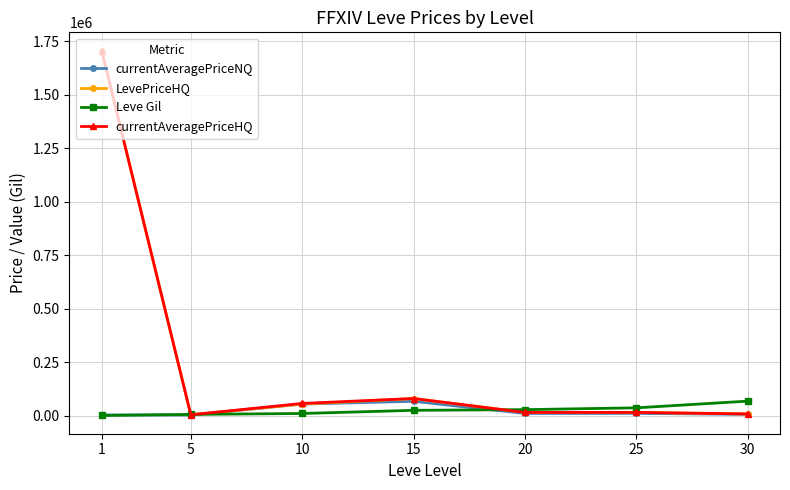

In LevePriceHQ, how many points are lower than both neighbors (excluding endpoints)?

2